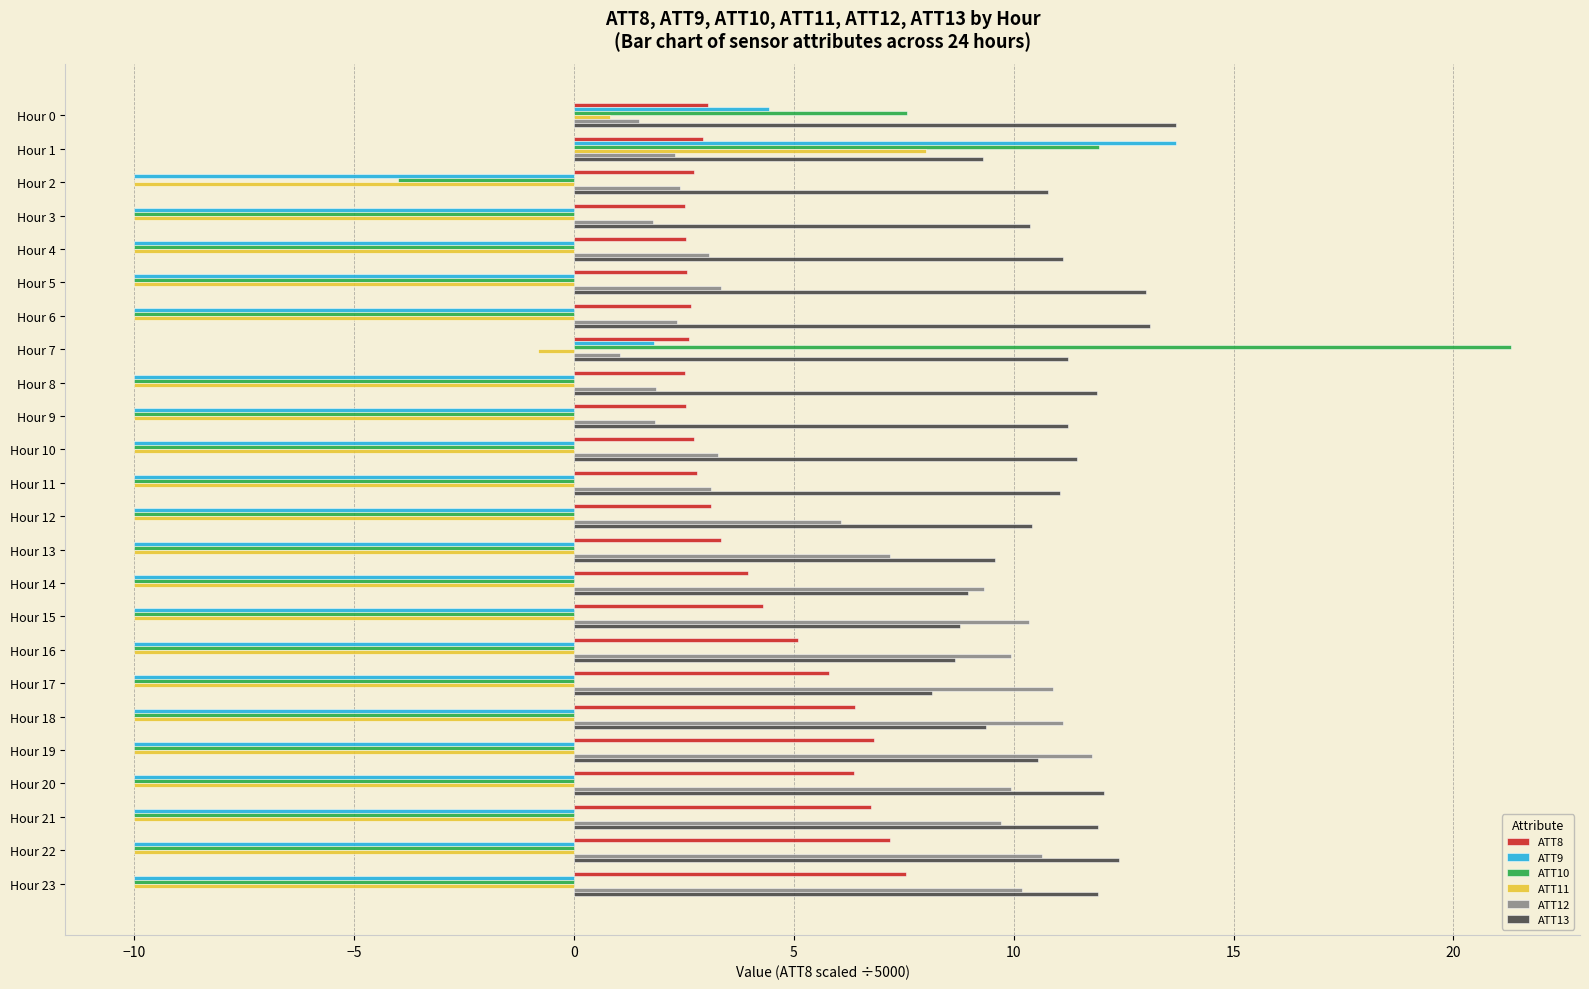

What is the total value across all series at Hour 4?

-13.3